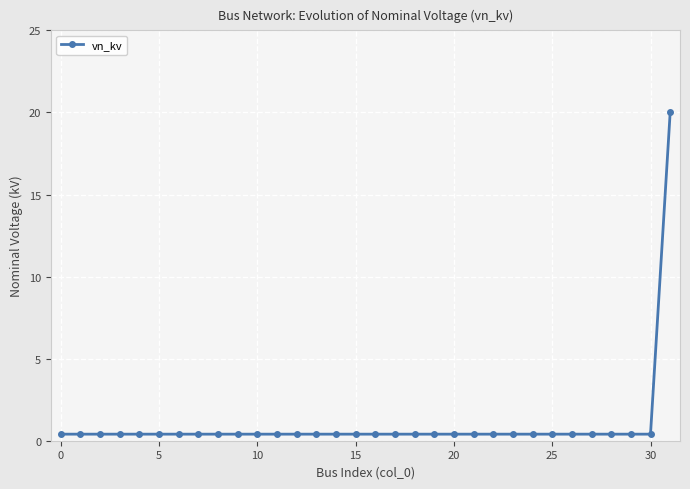

Reading right to left, extract all data points from this chart.

20.0	0.4	0.4	0.4	0.4	0.4	0.4	0.4	0.4	0.4	0.4	0.4	0.4	0.4	0.4	0.4	0.4	0.4	0.4	0.4	0.4	0.4	0.4	0.4	0.4	0.4	0.4	0.4	0.4	0.4	0.4	0.4